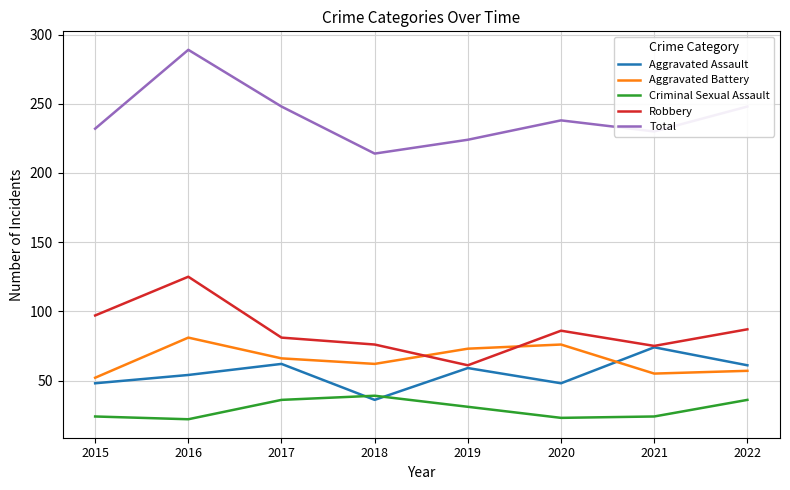

The value of Aggravated Battery at 2017 is 17. True or false?

False